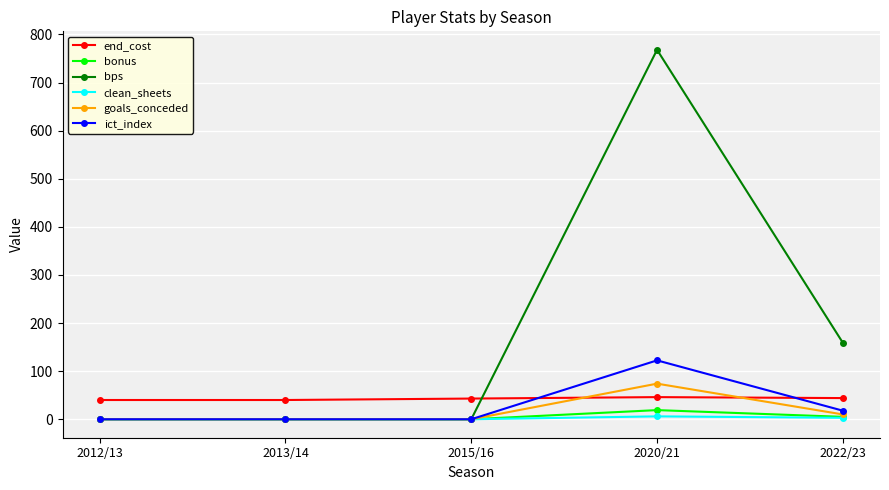

Is it true that ict_index equals 32.0 at 2020/21?

False